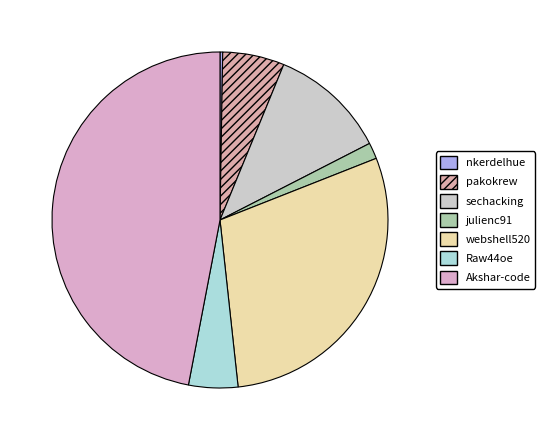

Combined, what portion of the pie is Raw44oe and Akshar-code?

51.7%